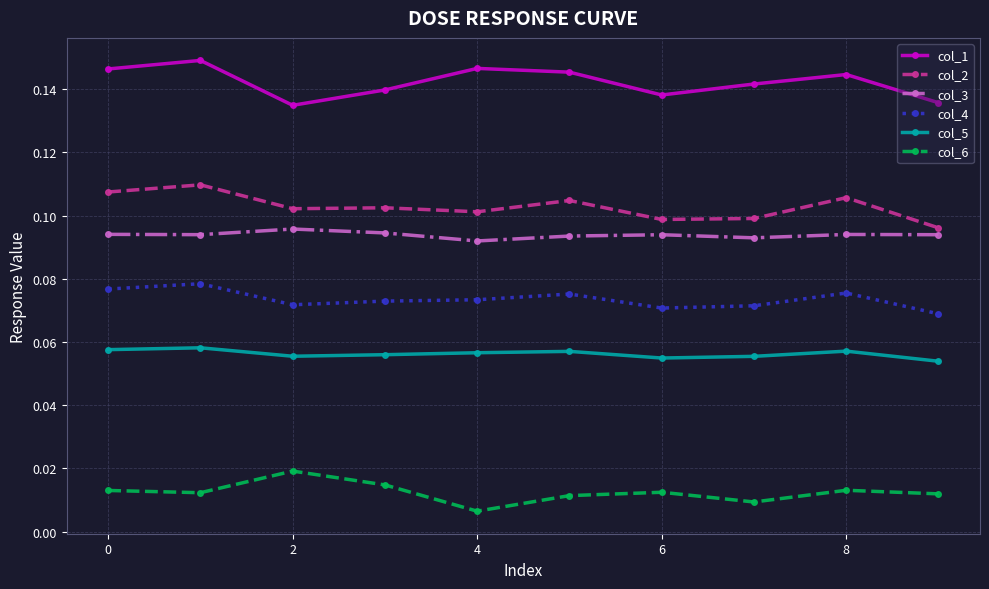

What is the sum of all col_1 values?

1.4